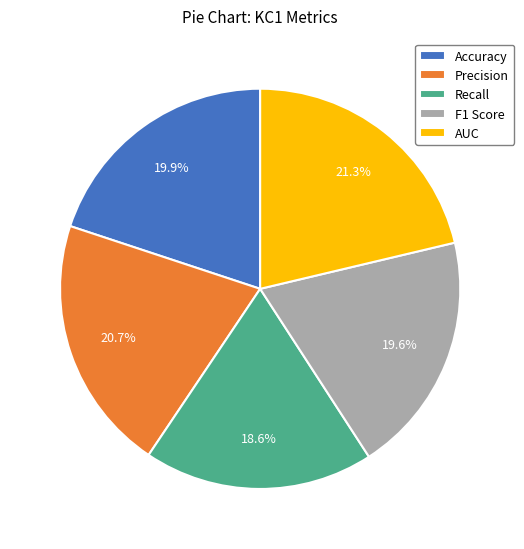

What percentage is the Precision slice, to the nearest percent?

21%